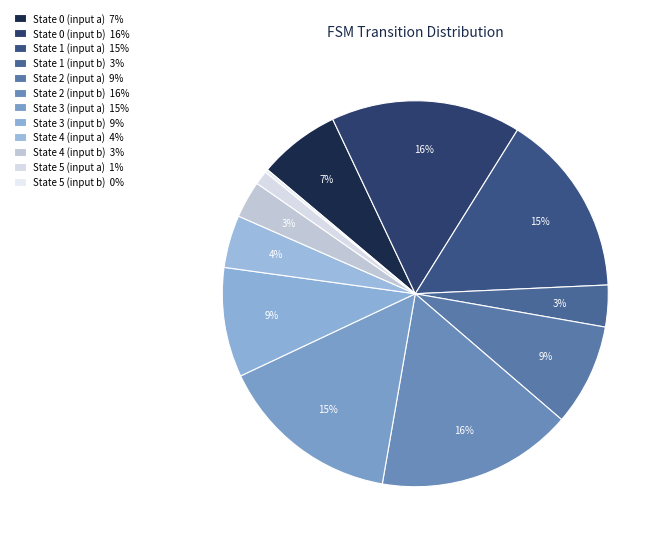

True or false: State 5 (input b) accounts for 0% of the total.

True